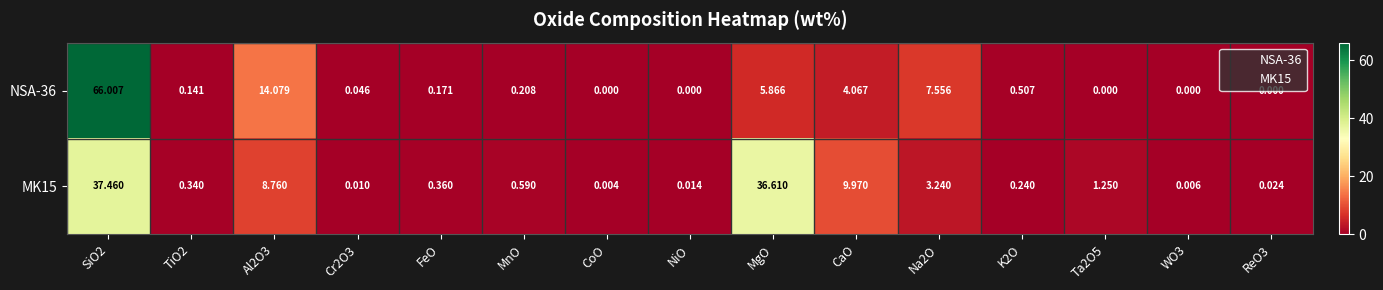

Is the value of NSA-36 at FeO greater than the value of MK15 at FeO?

No